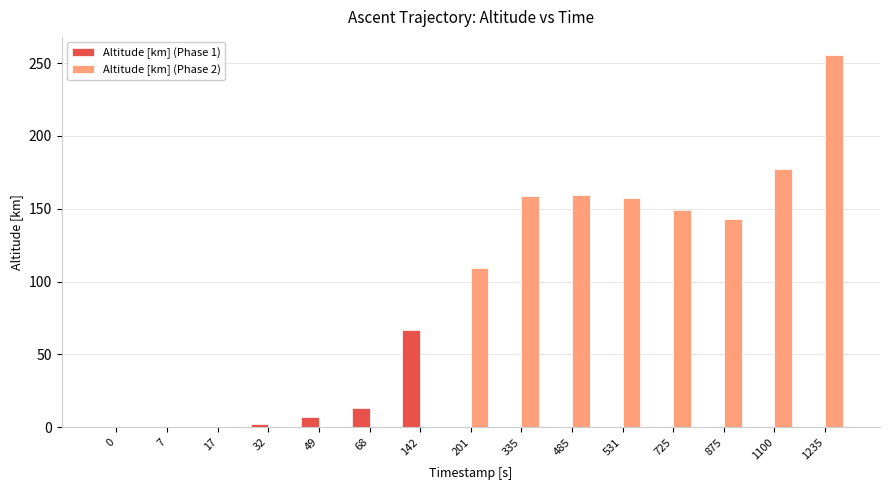

Which series changed the most between 7 and 1235?

Altitude [km] (Phase 2)